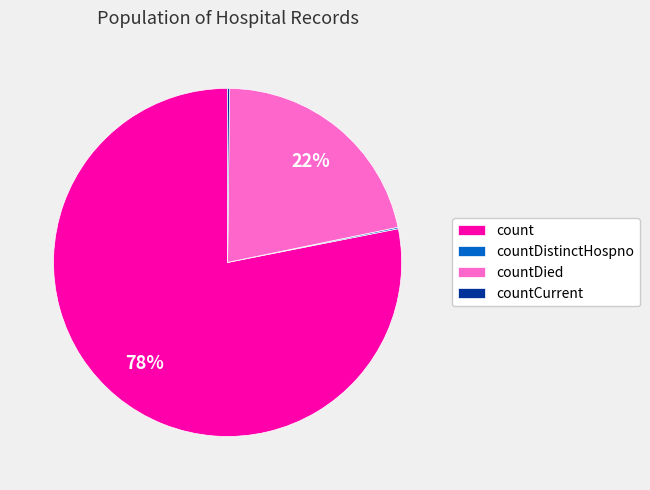

The count slice represents 78% of the pie. True or false?

True